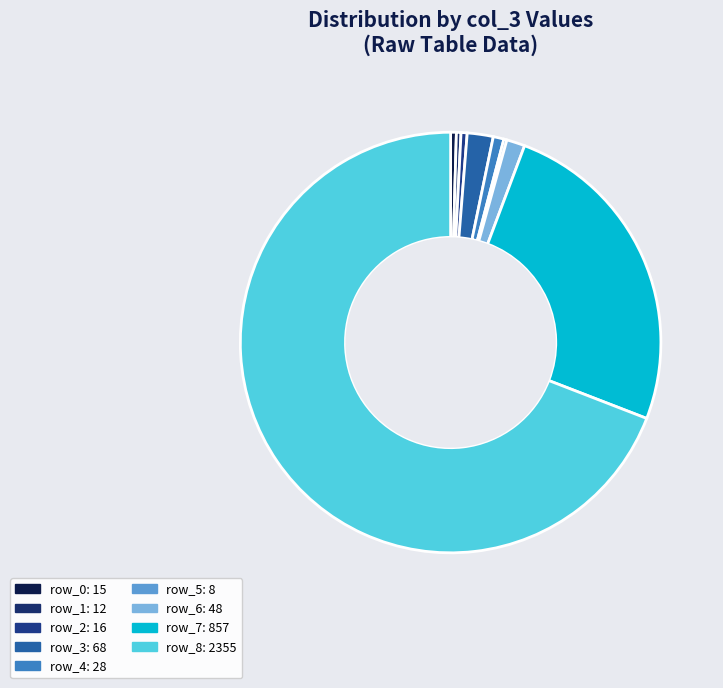

How many slices are in this pie chart?

9